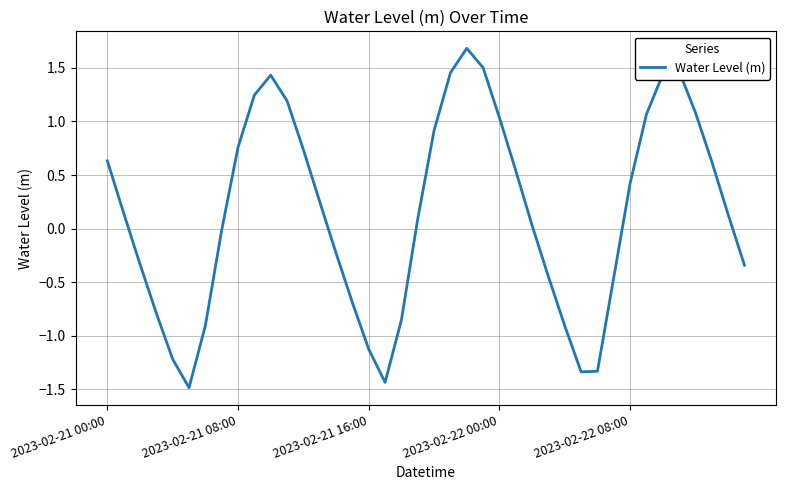

What is the difference between the maximum and minimum values?

3.2